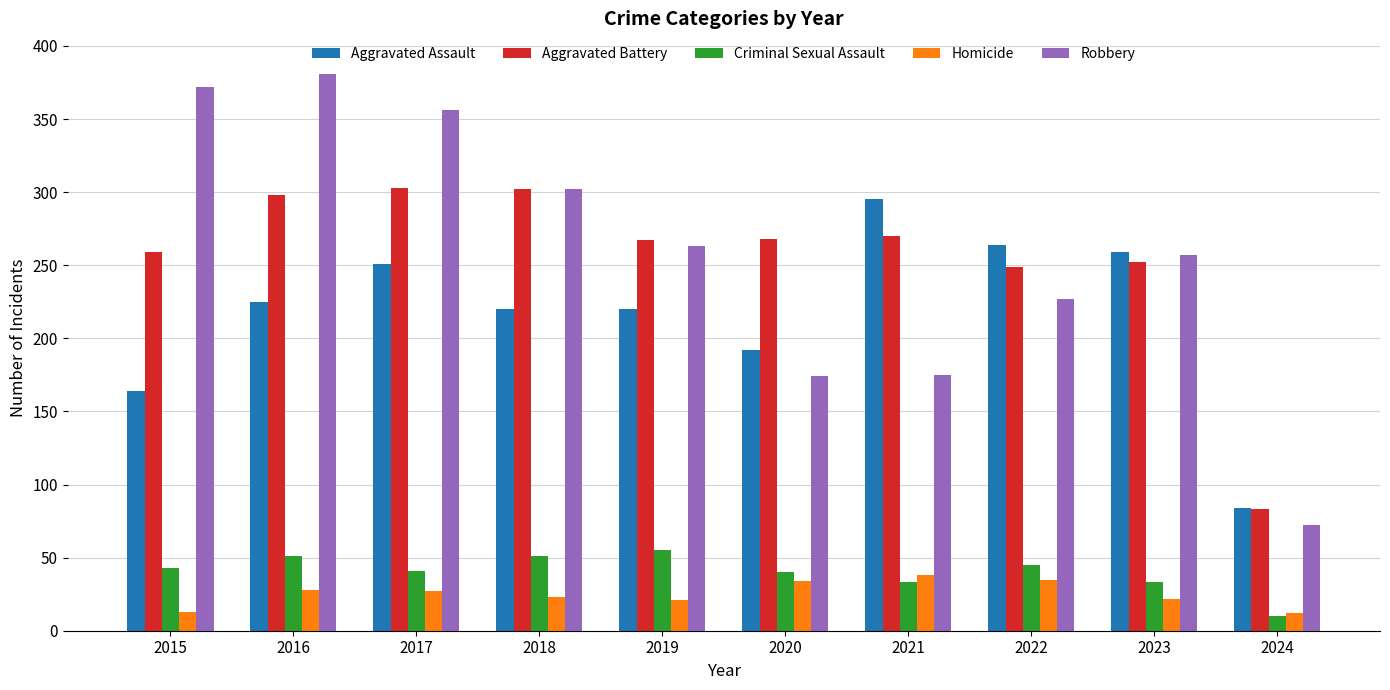

Which series has the widest spread of values?

Robbery